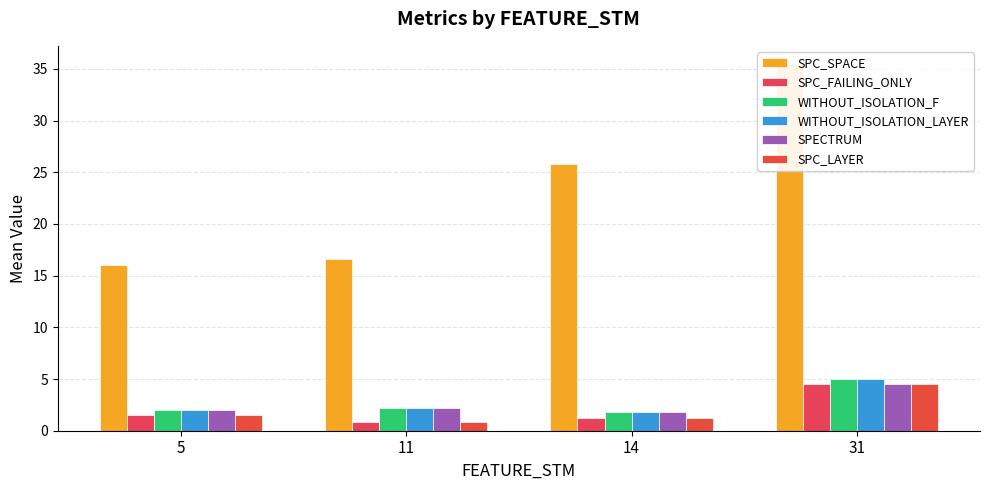

What is the difference between the highest and lowest values at 11?

15.8